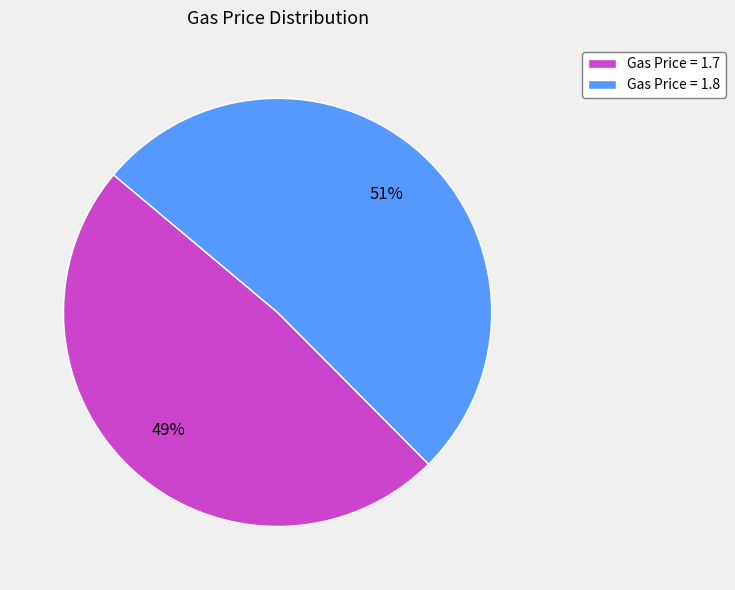

Which has a higher value, Gas Price = 1.7 or Gas Price = 1.8?

Gas Price = 1.8